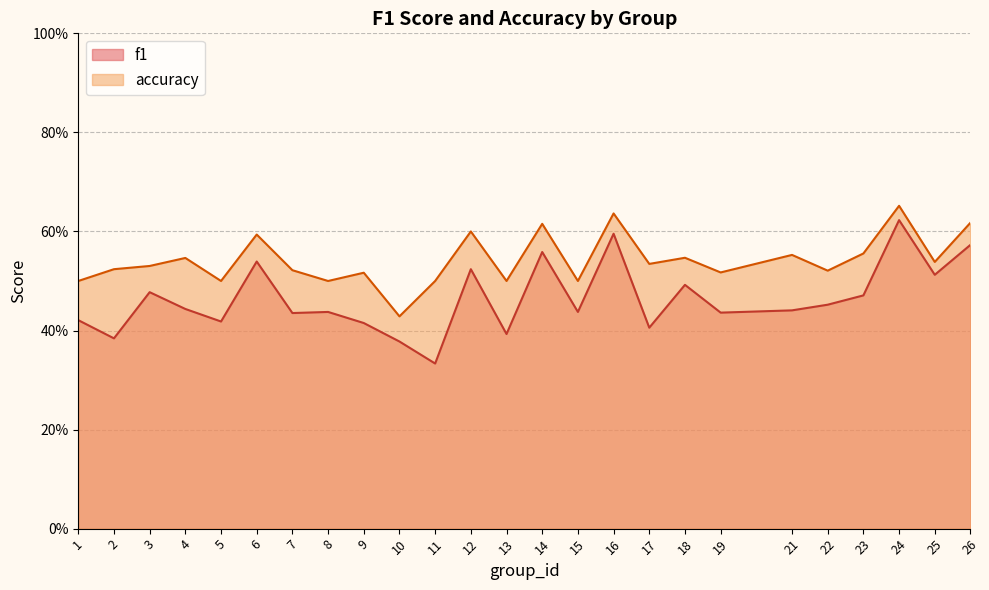

What are all the series names shown in the legend?

f1, accuracy